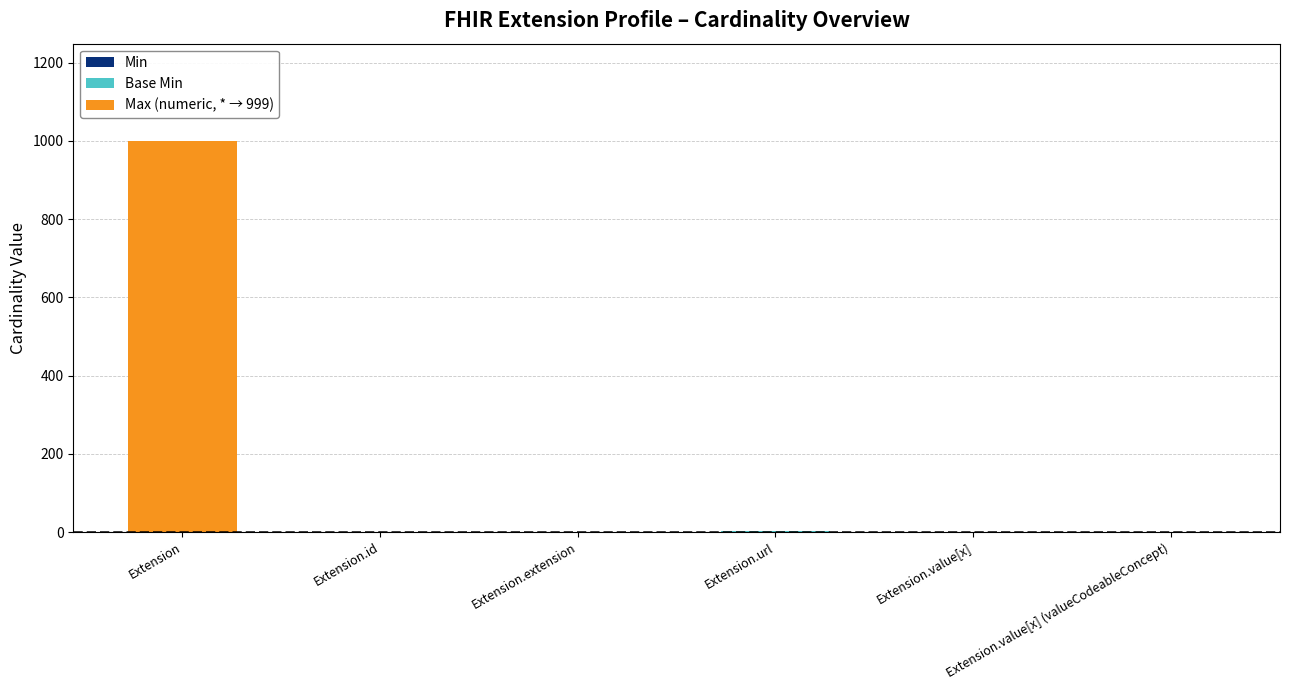

At which category is the sum across all series the highest?

Extension